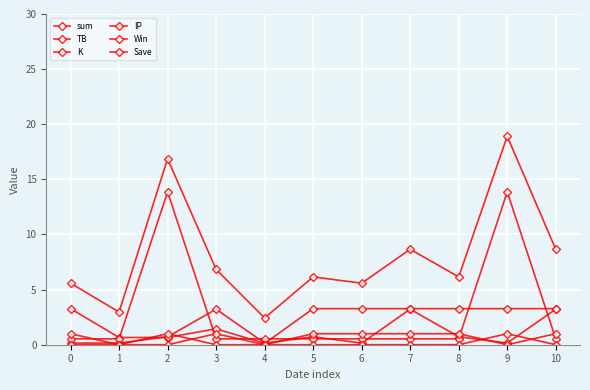

Reading right to left, what are all the values shown in this chart?

sum: 10=8.7	9=18.9	8=6.2	7=8.7	6=5.6	5=6.2	4=2.4	3=6.8	2=16.9	1=3.0	0=5.6
TB: 10=3.3	9=3.3	8=3.3	7=3.3	6=3.3	5=3.3	4=0.1	3=1.4	2=0.7	1=0.7	0=3.3
K: 10=3.2	9=0.1	8=0.7	7=3.2	6=0.1	5=0.7	4=0.1	3=3.2	2=0.7	1=0.1	0=0.1
IP: 10=0.5	9=13.9	8=0.5	7=0.5	6=0.5	5=0.5	4=0.5	3=0.5	2=13.9	1=0.5	0=0.5
Win: 10=1.0	9=0.0	8=1.0	7=1.0	6=1.0	5=1.0	4=0.0	3=1.0	2=0.0	1=0.0	0=1.0
Save: 10=0.0	9=1.0	8=0.0	7=0.0	6=0.0	5=0.0	4=0.0	3=0.0	2=1.0	1=0.0	0=0.0